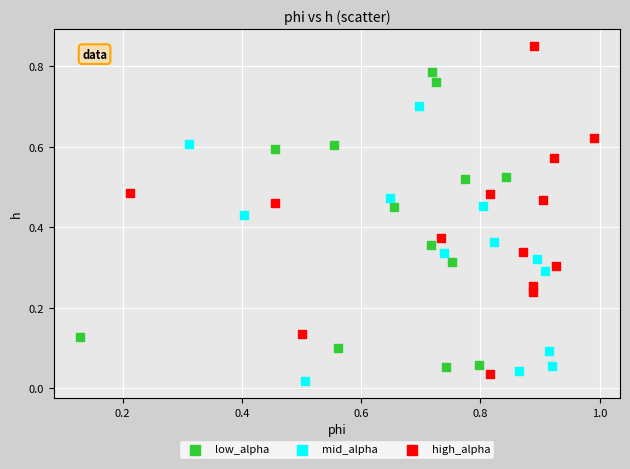

Which series has the widest spread of Y values?

high_alpha